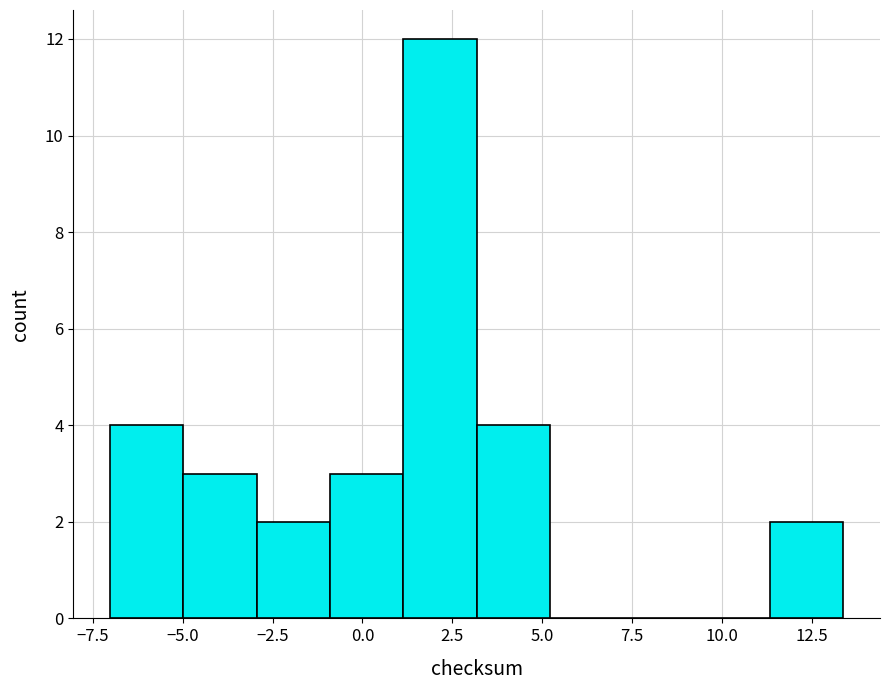

Reading left to right, list every bar in this chart as the range it spans on the x-axis followed by its height. Neither the bar edges nor the heights are printed on the chart, so give them approximately, as read against the axes.

-7.0 to -5.0: 4
-5.0 to -3.0: 3
-3.0 to -1.0: 2
-1.0 to 1.0: 3
1.0 to 3.0: 12
3.0 to 5.0: 4
5.0 to 7.5: 0
7.5 to 9.5: 0
9.5 to 11.5: 0
11.5 to 13.5: 2